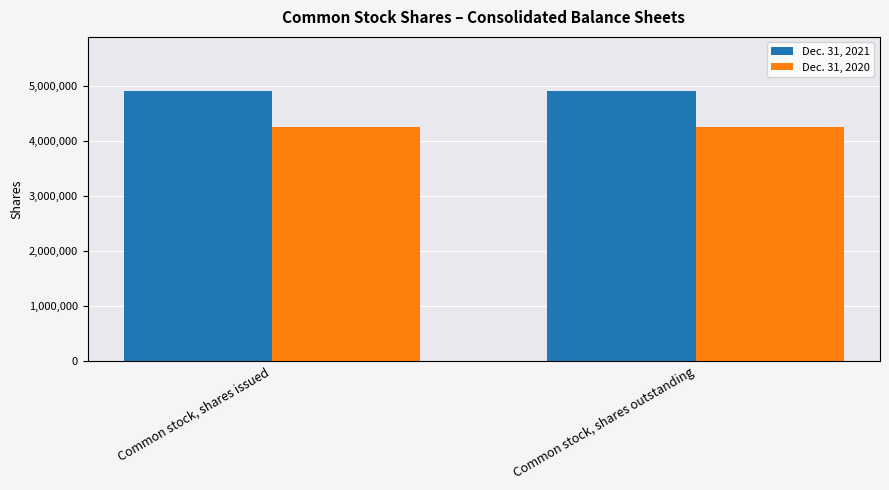

What is the minimum value for Dec. 31, 2021?

4909846